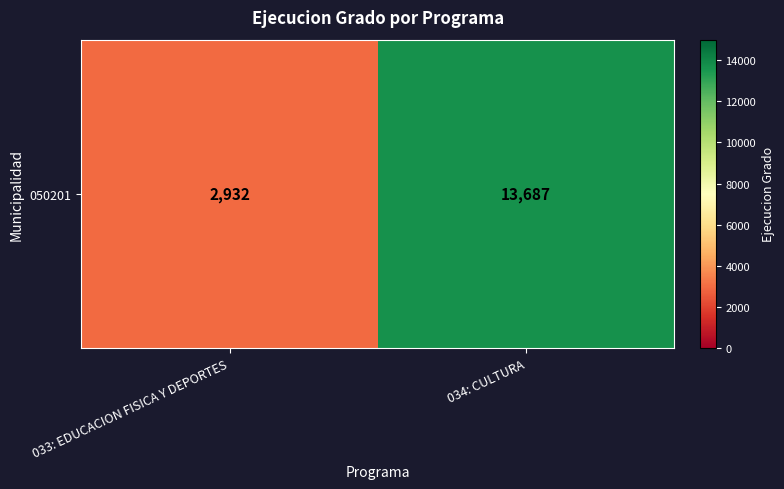

Reading left to right, extract all data points from this chart.

033: EDUCACION FISICA Y DEPORTES=2932	034: CULTURA=13687